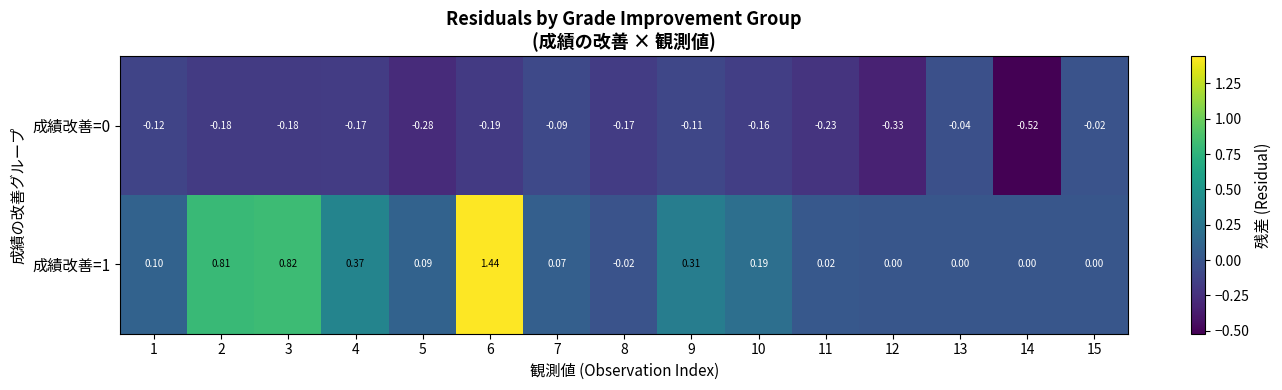

Is the value of 成績改善=0 at 7 greater than the value of 成績改善=1 at 7?

No